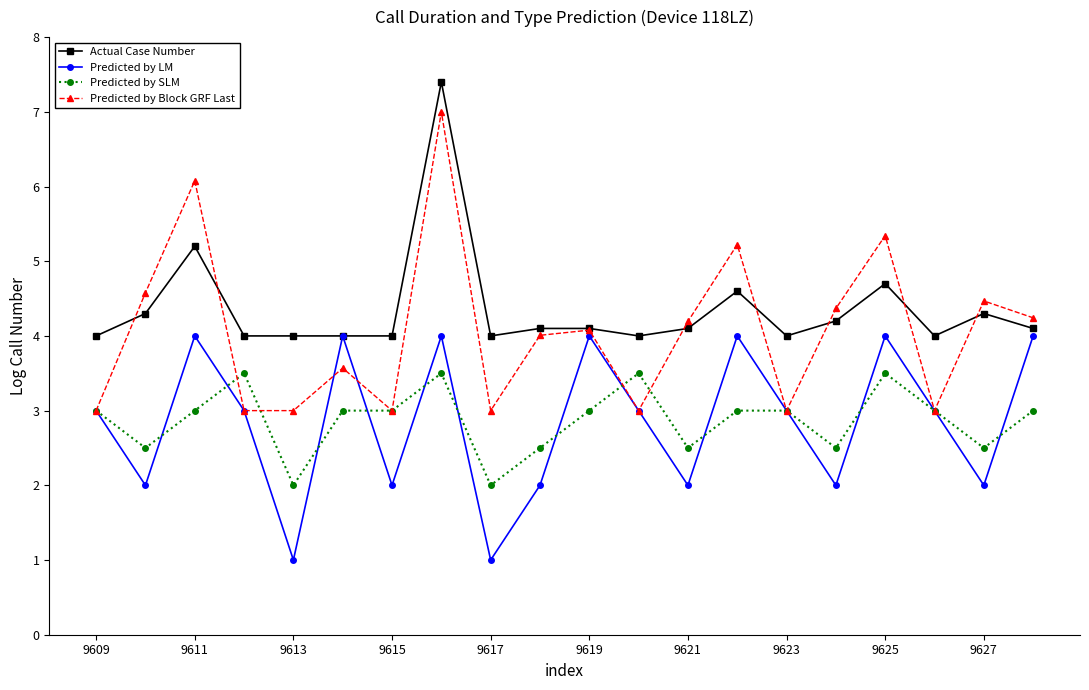

How many interior local peaks does the Predicted by LM series have?

6